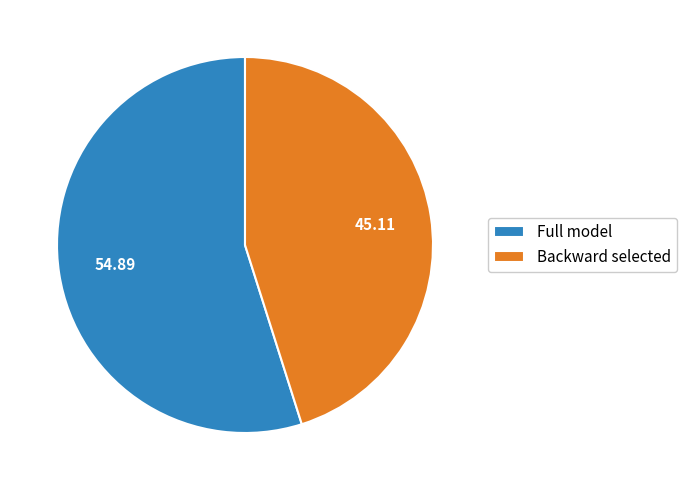

How many segments does this pie chart have?

2